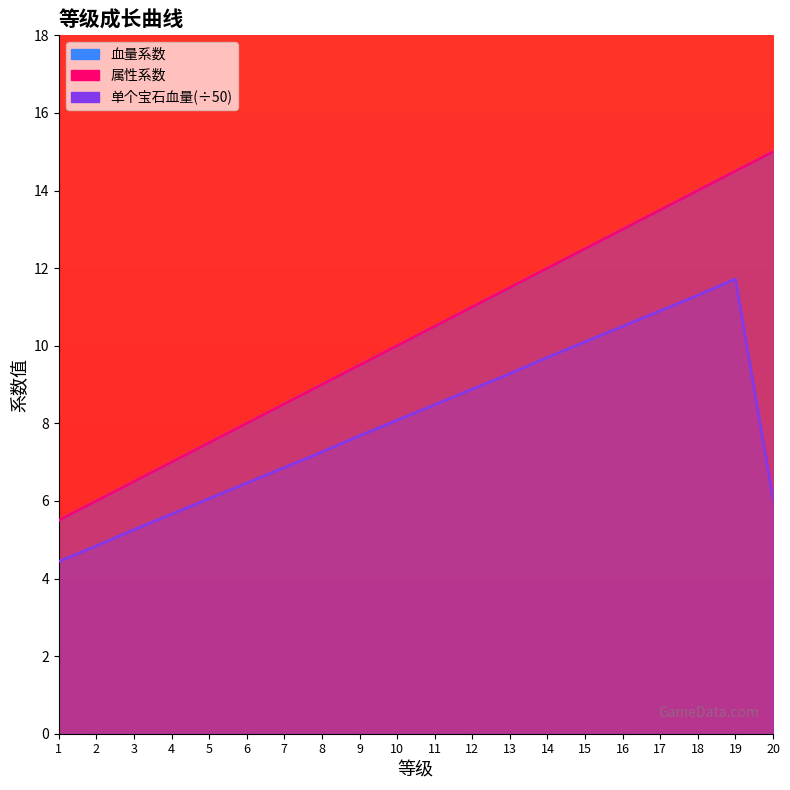

Reading right to left, what are all the values shown in this chart?

血量系数: 15.0	14.5	14.0	13.5	13.0	12.5	12.0	11.5	11.0	10.5	10.0	9.5	9.0	8.5	8.0	7.5	7.0	6.5	6.0	5.5
属性系数: 15.0	14.5	14.0	13.5	13.0	12.5	12.0	11.5	11.0	10.5	10.0	9.5	9.0	8.5	8.0	7.5	7.0	6.5	6.0	5.5
单个宝石血量: 6.1	11.7	11.3	10.9	10.5	10.1	9.7	9.3	8.9	8.5	8.1	7.7	7.3	6.9	6.5	6.1	5.7	5.3	4.8	4.4